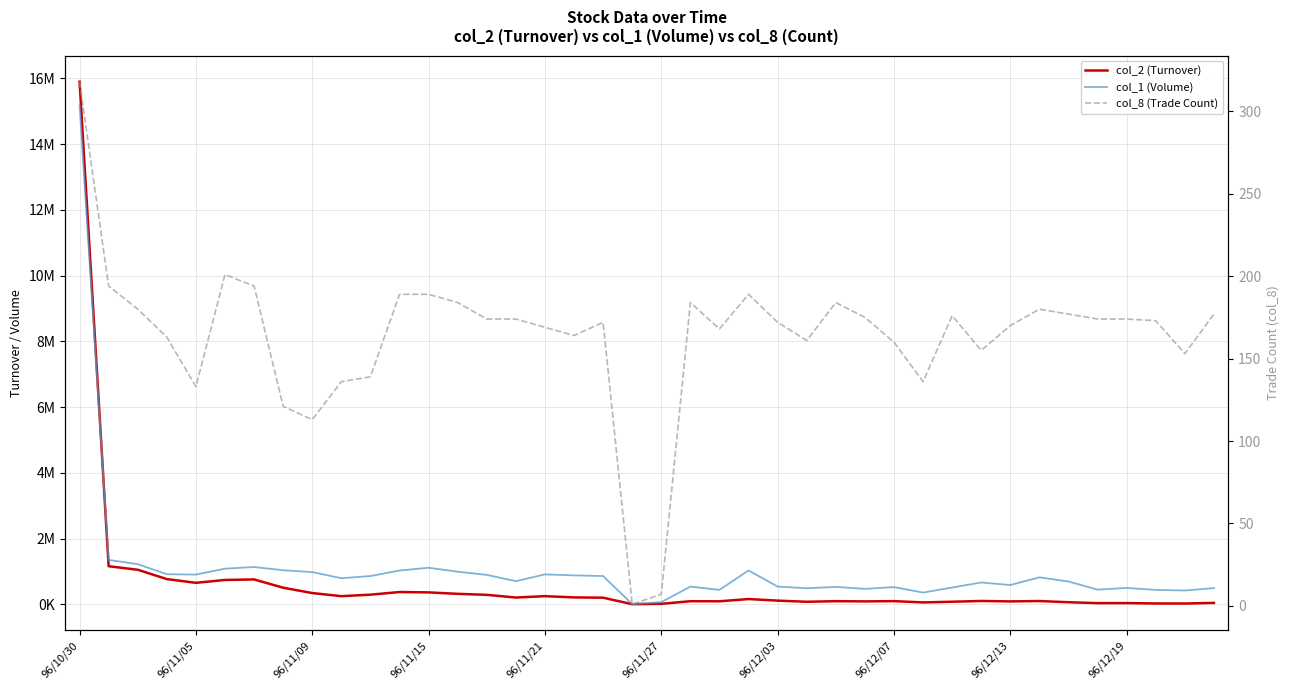

How many times do col_1 (Volume) and col_2 (Turnover) cross each other?

1